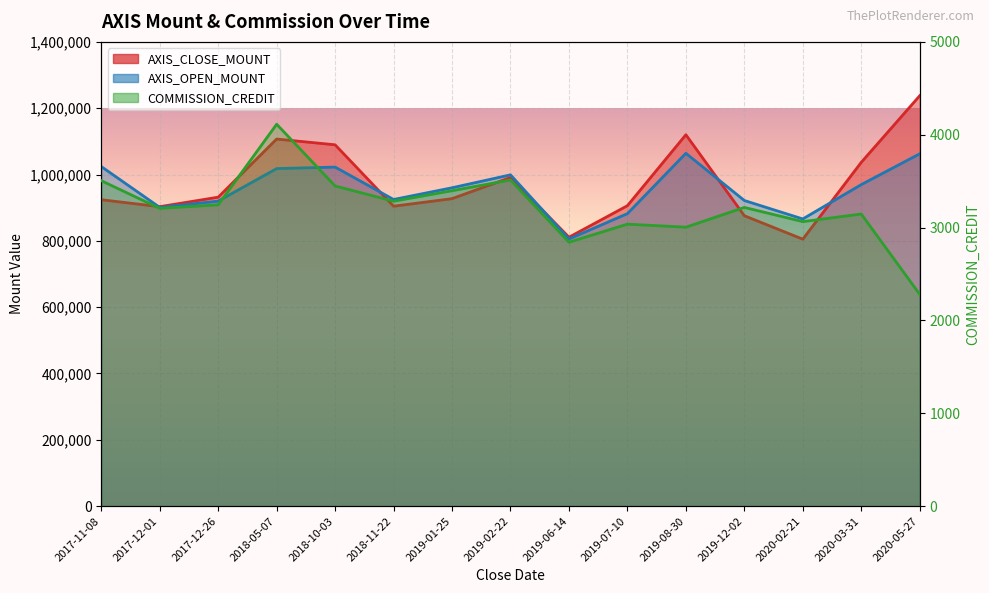

Read the AXIS_CLOSE_MOUNT value at 2019-06-14, to the nearest 100.

810900